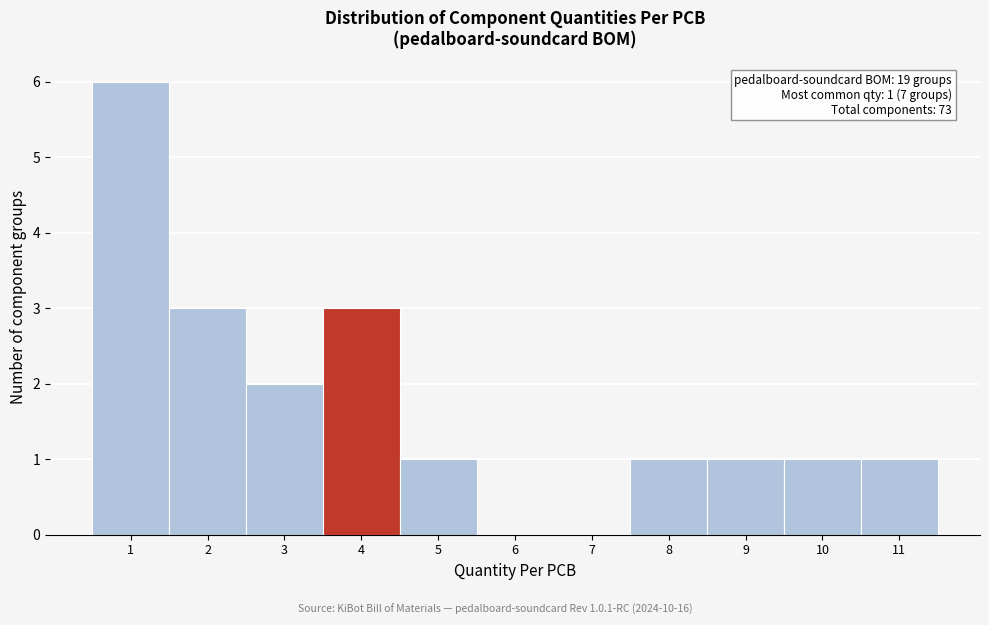

Which range on the x-axis has the tallest bar?

0.5 to 1.5